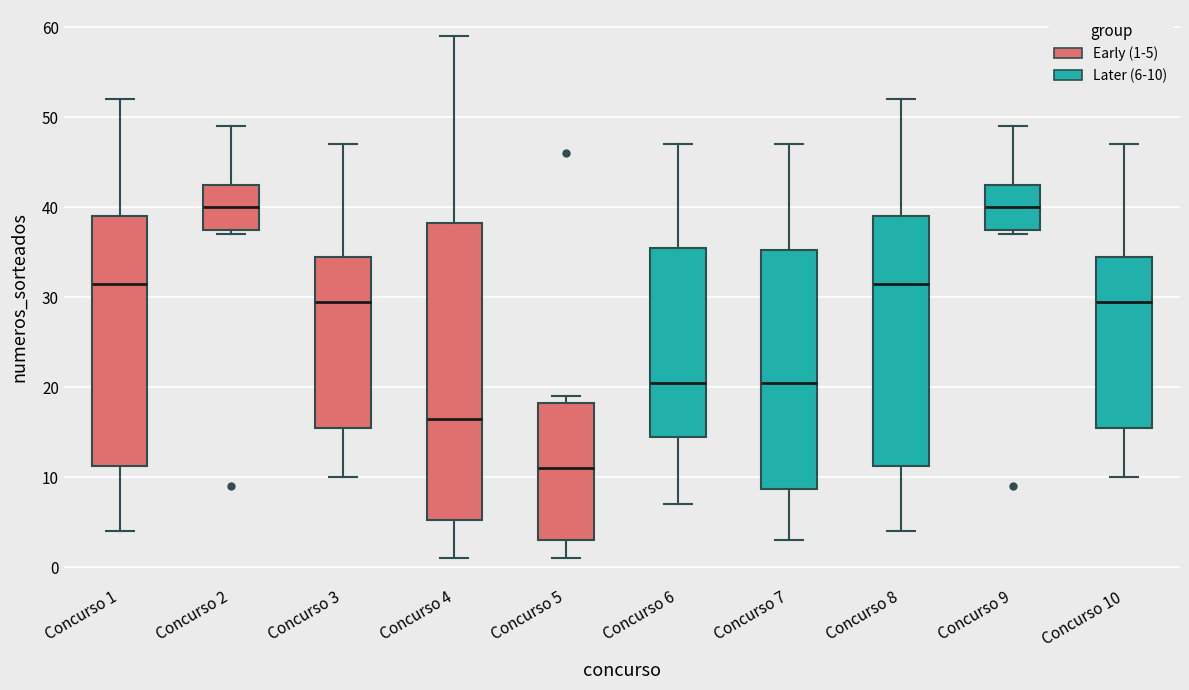

Reading left to right, read every box against the y-axis: the position of its median line, the range the box covers, and the ends of its whiskers. The values are not printed on the chart, so give them approximately, as read against the axis.

Concurso 1: median 32, box 11 to 39, whiskers 4 to 52
Concurso 2: median 40, box 38 to 43, whiskers 37 to 49
Concurso 3: median 30, box 16 to 35, whiskers 10 to 47
Concurso 4: median 17, box 5 to 38, whiskers 1 to 59
Concurso 5: median 11, box 3 to 18, whiskers 1 to 19
Concurso 6: median 21, box 15 to 36, whiskers 7 to 47
Concurso 7: median 21, box 9 to 35, whiskers 3 to 47
Concurso 8: median 32, box 11 to 39, whiskers 4 to 52
Concurso 9: median 40, box 38 to 43, whiskers 37 to 49
Concurso 10: median 30, box 16 to 35, whiskers 10 to 47